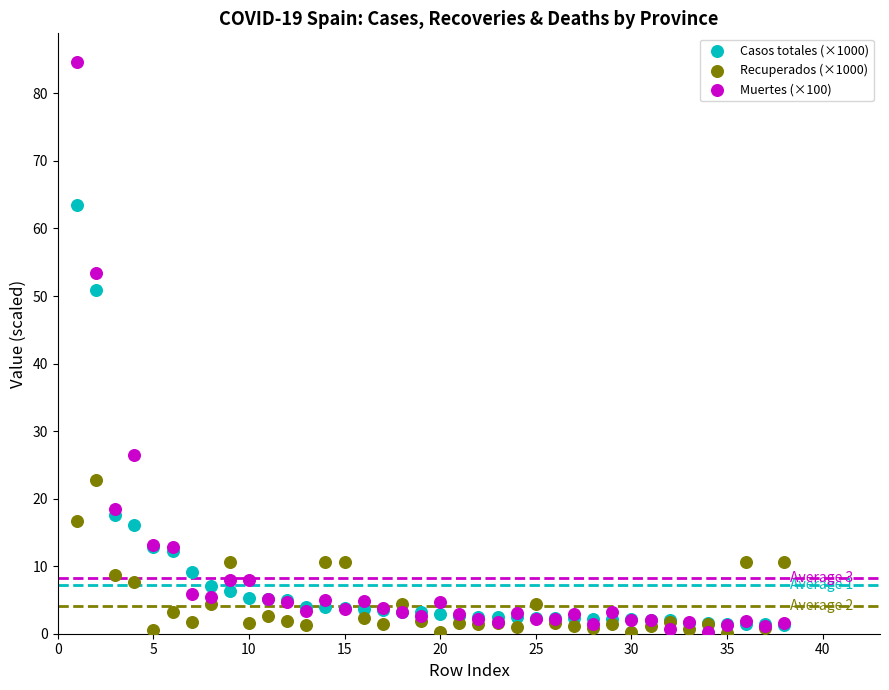

Across all series, what Y value is closest to 42?

50.9